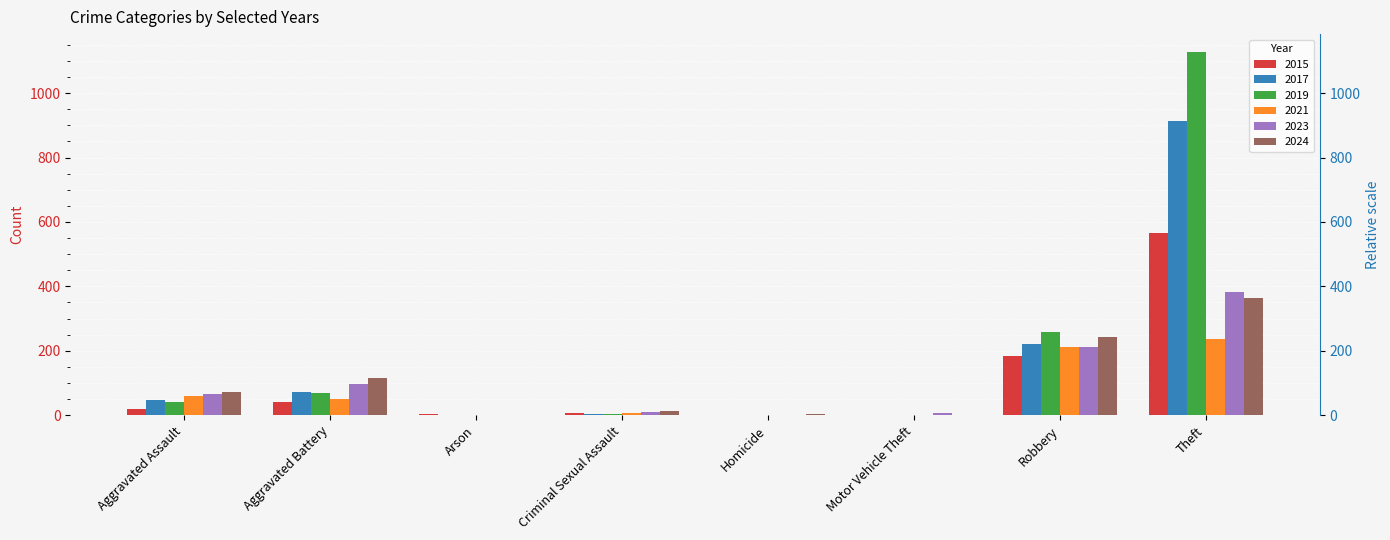

What is the sum of all 2024 values?

811